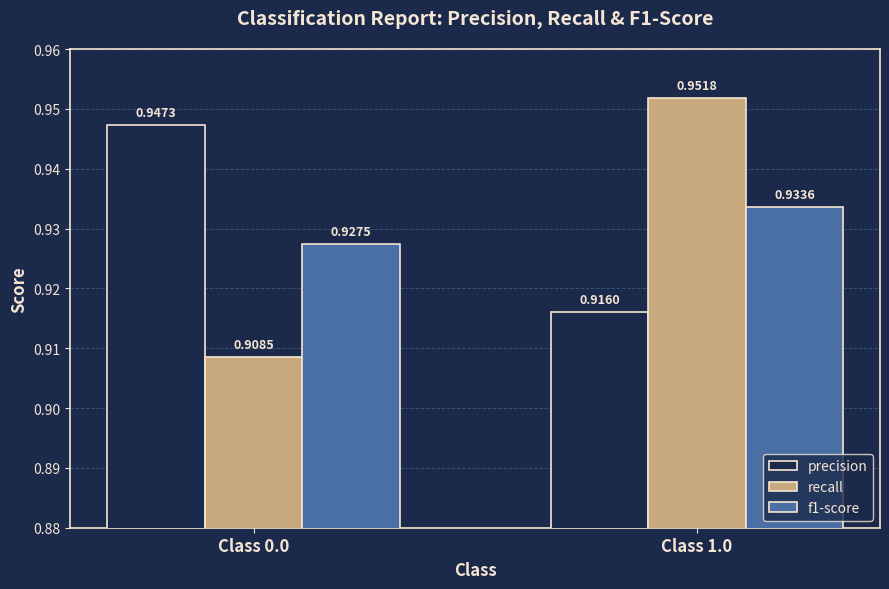

Between Class 0.0 and Class 1.0, which series saw the biggest shift?

recall